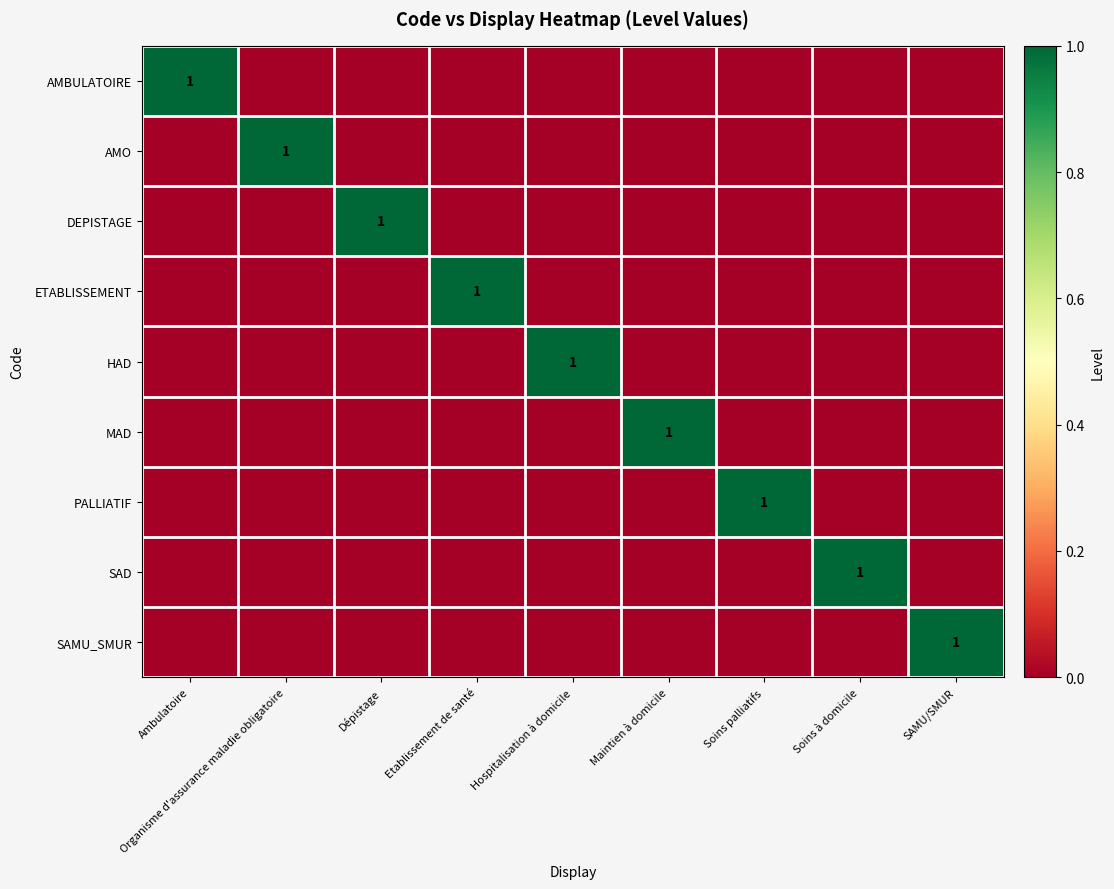

Which series has the largest total across all categories?

AMBULATOIRE